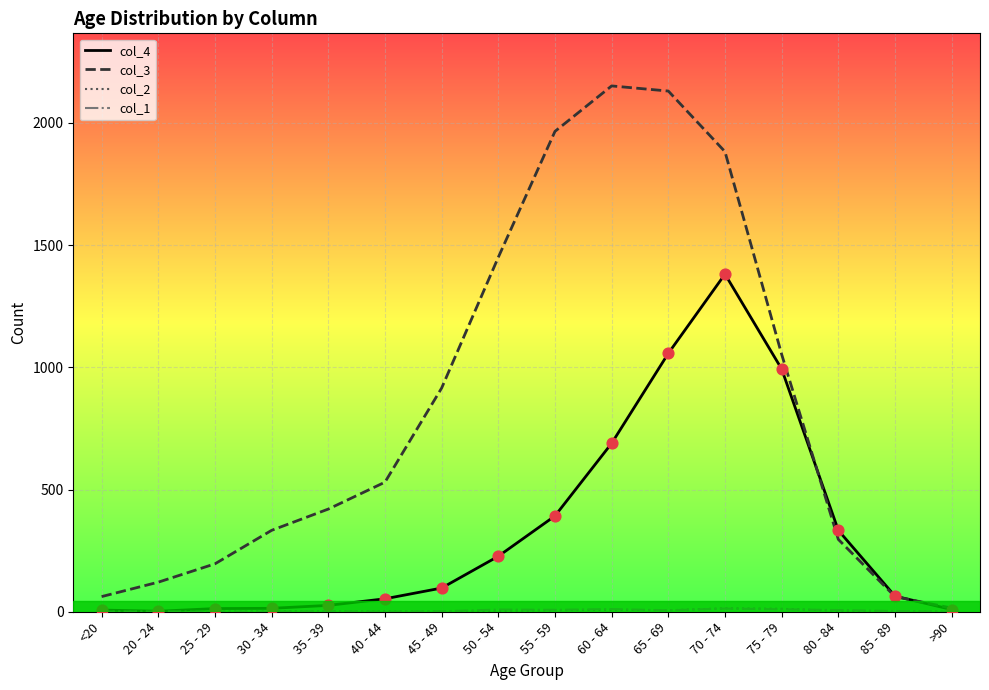

True or false: col_4 has a value of 9 at >90.

True